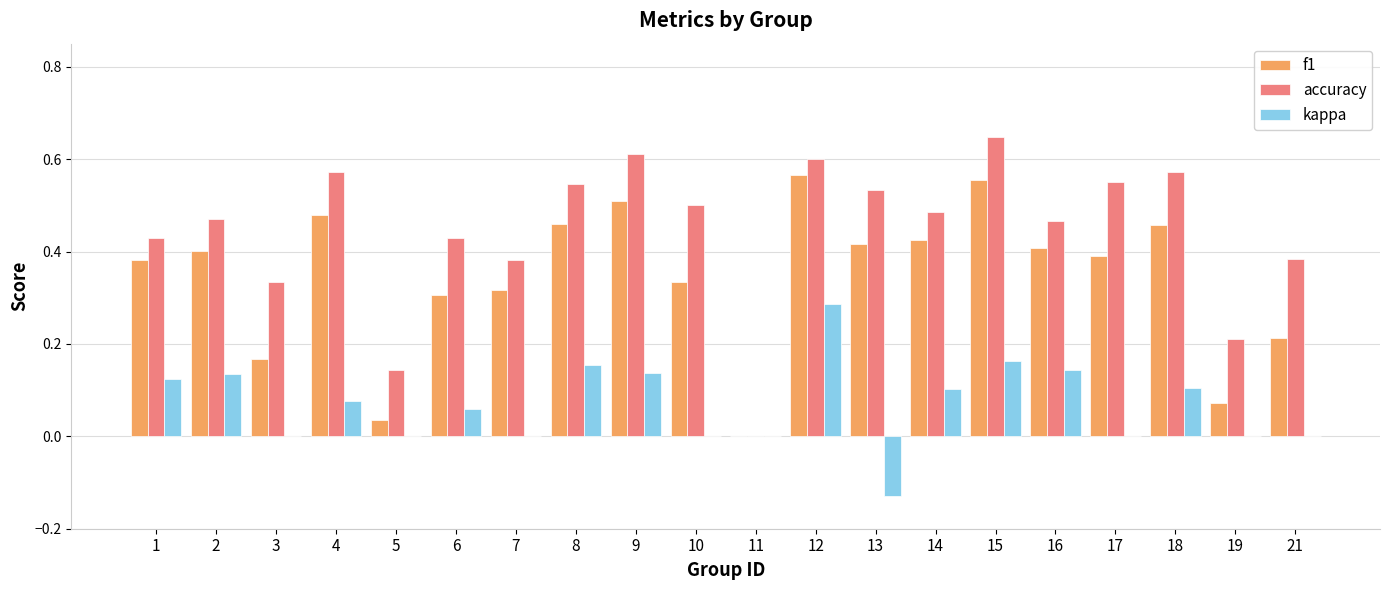

True or false: f1 has a value of 0.5 at 4.

True